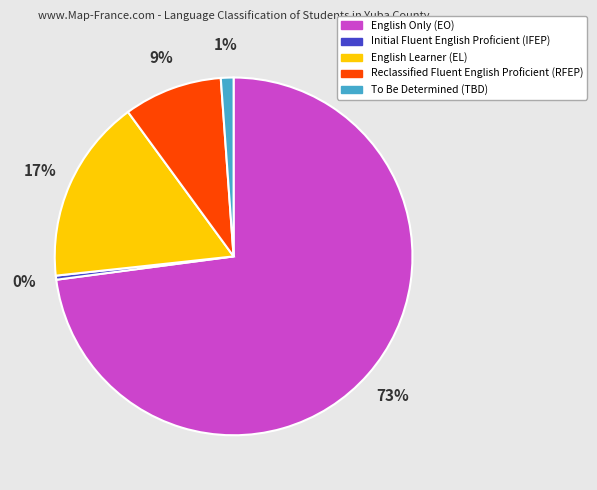

To the nearest percent, what percentage of the pie is English Only (EO)?

73%